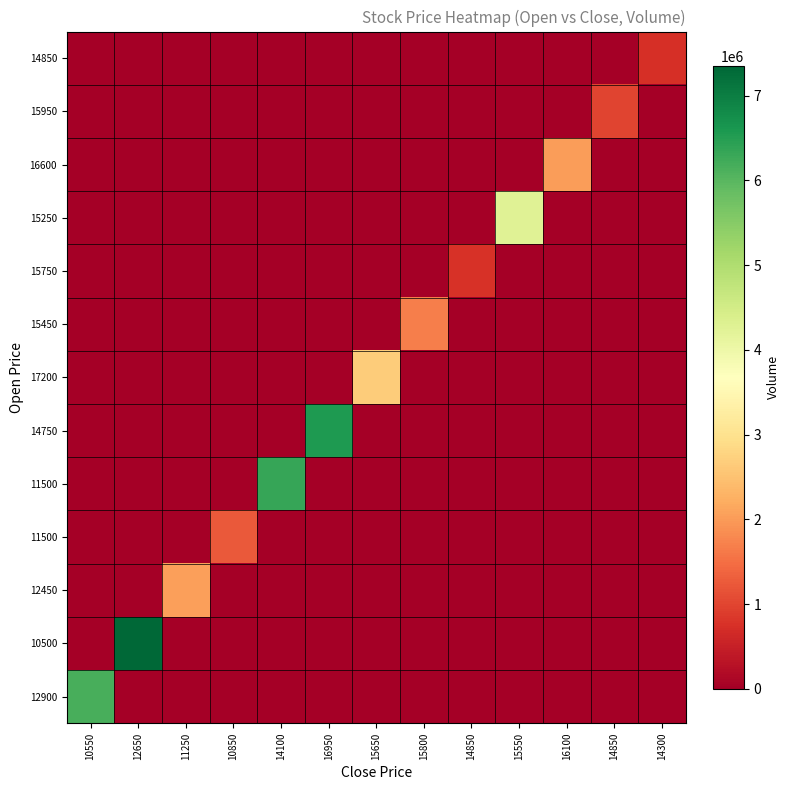

At how many categories does at least one series exceed 7133656?

1